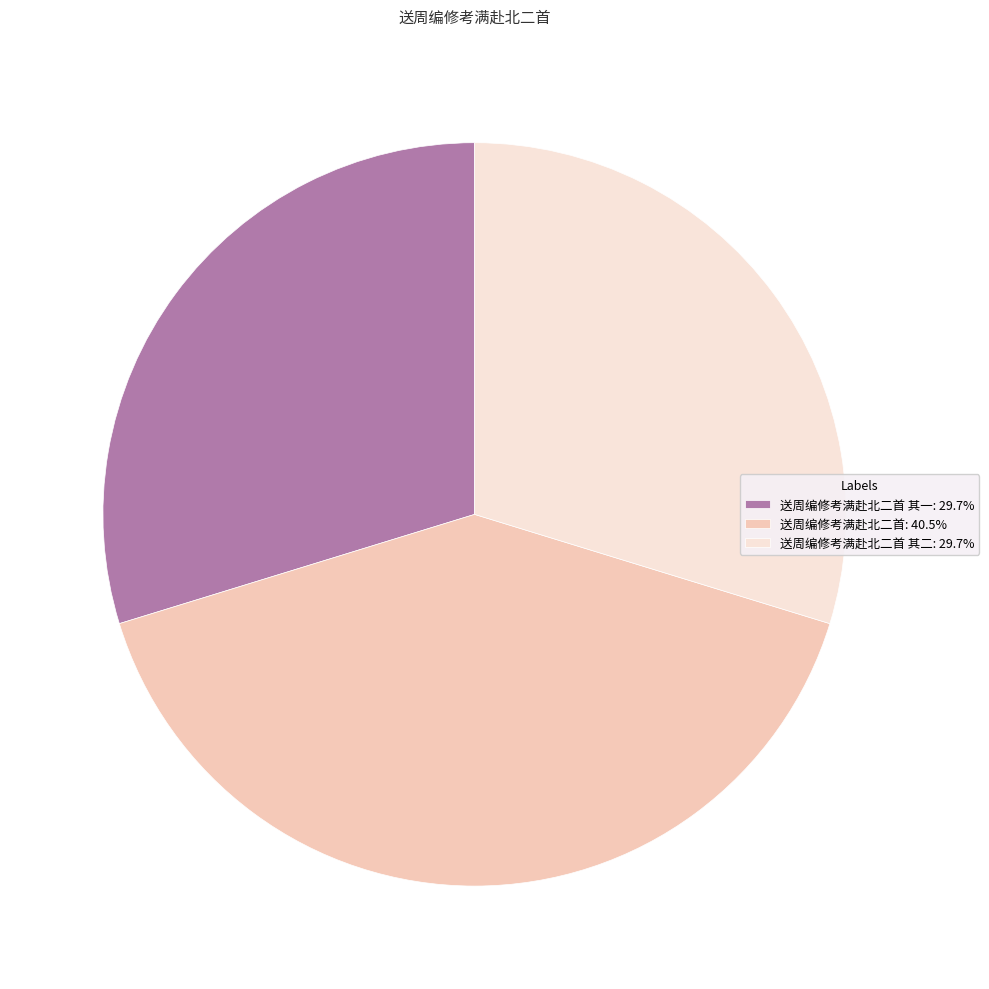

Combined, do 送周编修考满赴北二首 其二: 29.7% and 送周编修考满赴北二首 其一: 29.7% account for over 50%?

Yes